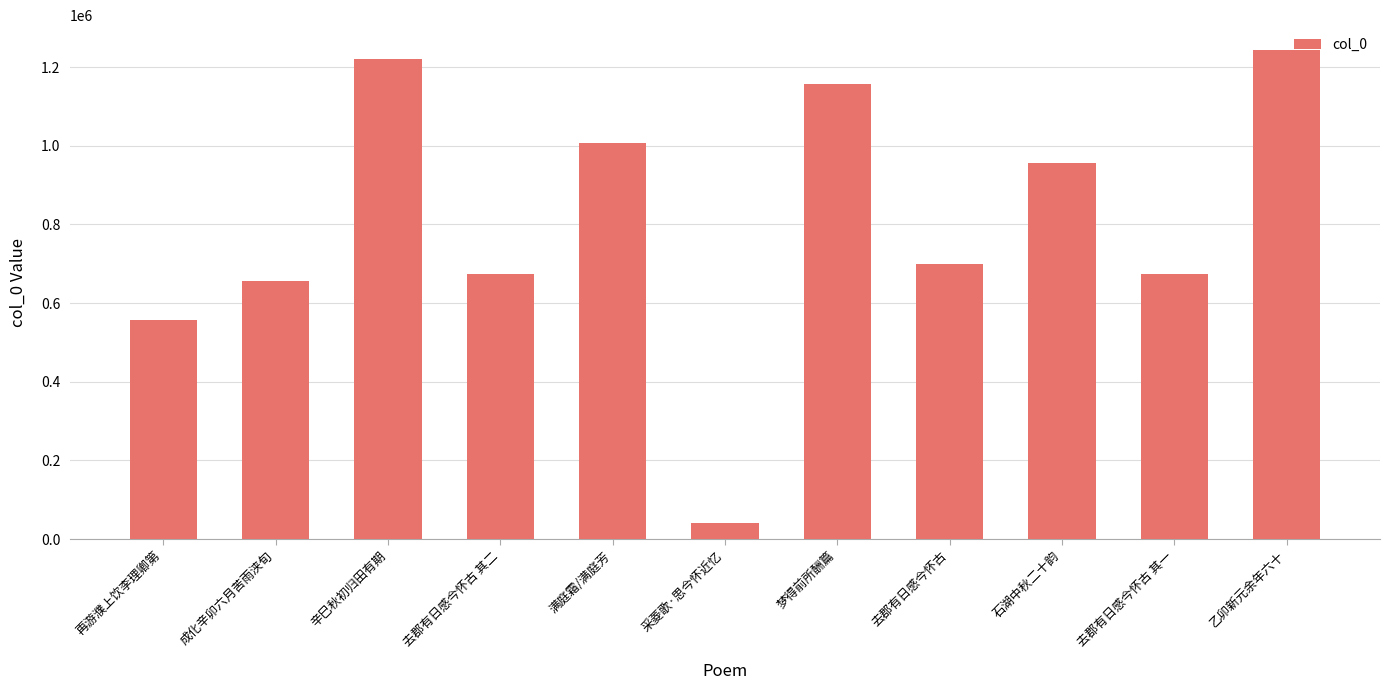

True or false: the data shows 296374 at 去郡有日感今怀古 其二.

False